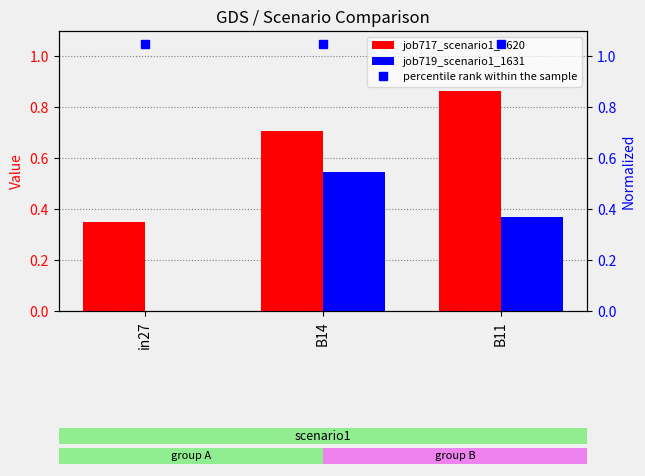

At how many categories does at least one series exceed 0?

3